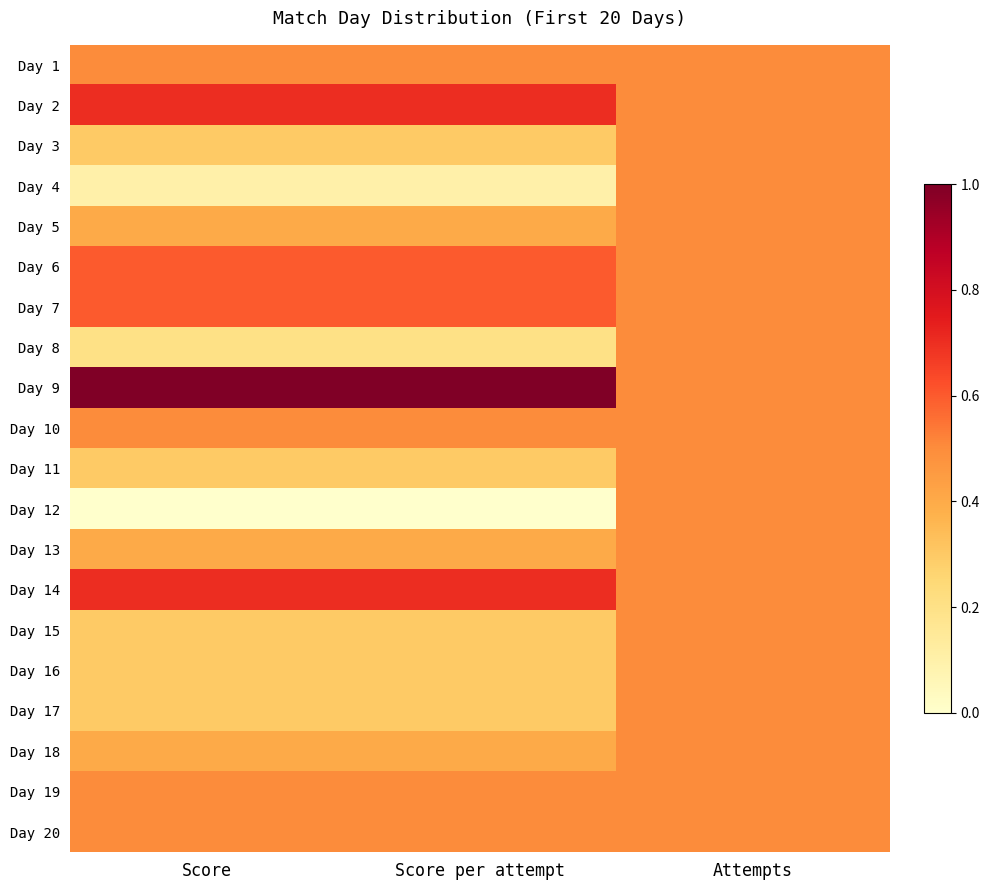

Reading left to right, list all the values displayed in this chart.

Day 1: Score=0.5	Score per attempt=0.5	Attempts=0.5
Day 2: Score=0.7	Score per attempt=0.7	Attempts=0.5
Day 3: Score=0.3	Score per attempt=0.3	Attempts=0.5
Day 4: Score=0.1	Score per attempt=0.1	Attempts=0.5
Day 5: Score=0.4	Score per attempt=0.4	Attempts=0.5
Day 6: Score=0.6	Score per attempt=0.6	Attempts=0.5
Day 7: Score=0.6	Score per attempt=0.6	Attempts=0.5
Day 8: Score=0.2	Score per attempt=0.2	Attempts=0.5
Day 9: Score=1.0	Score per attempt=1.0	Attempts=0.5
Day 10: Score=0.5	Score per attempt=0.5	Attempts=0.5
Day 11: Score=0.3	Score per attempt=0.3	Attempts=0.5
Day 12: Score=0.0	Score per attempt=0.0	Attempts=0.5
Day 13: Score=0.4	Score per attempt=0.4	Attempts=0.5
Day 14: Score=0.7	Score per attempt=0.7	Attempts=0.5
Day 15: Score=0.3	Score per attempt=0.3	Attempts=0.5
Day 16: Score=0.3	Score per attempt=0.3	Attempts=0.5
Day 17: Score=0.3	Score per attempt=0.3	Attempts=0.5
Day 18: Score=0.4	Score per attempt=0.4	Attempts=0.5
Day 19: Score=0.5	Score per attempt=0.5	Attempts=0.5
Day 20: Score=0.5	Score per attempt=0.5	Attempts=0.5